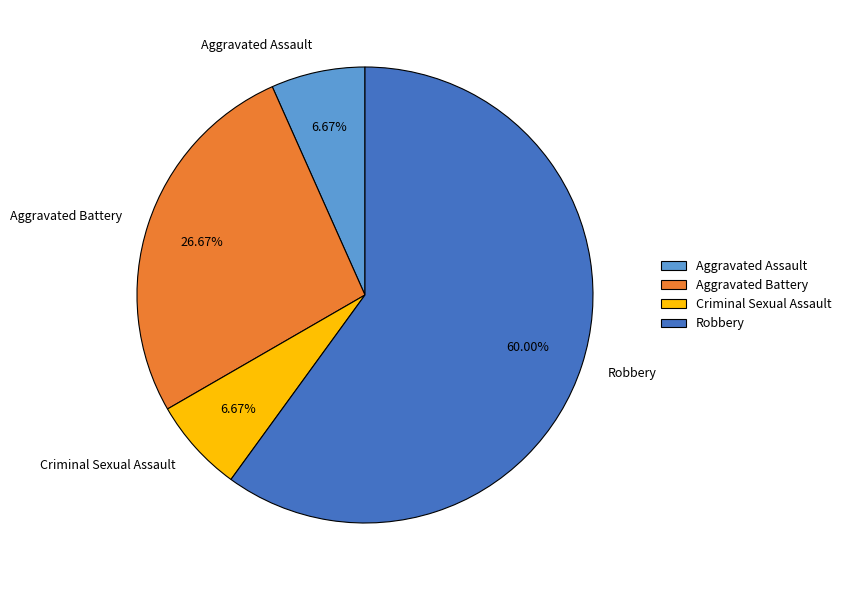

Do Aggravated Battery and Robbery together represent more than half of the pie?

Yes